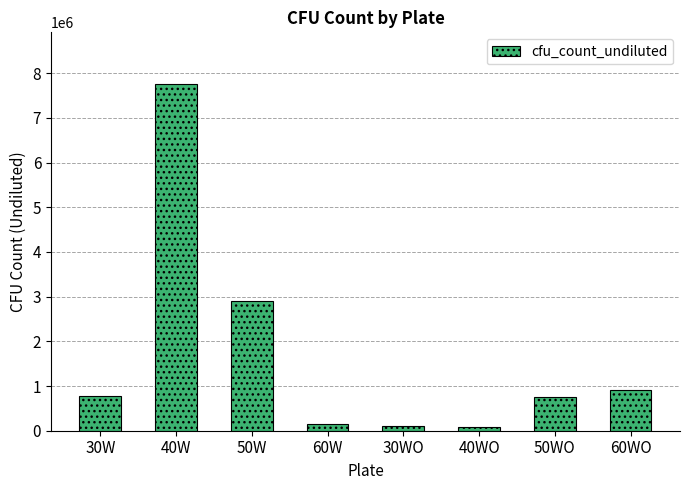

Count the number of categories in the chart.

8